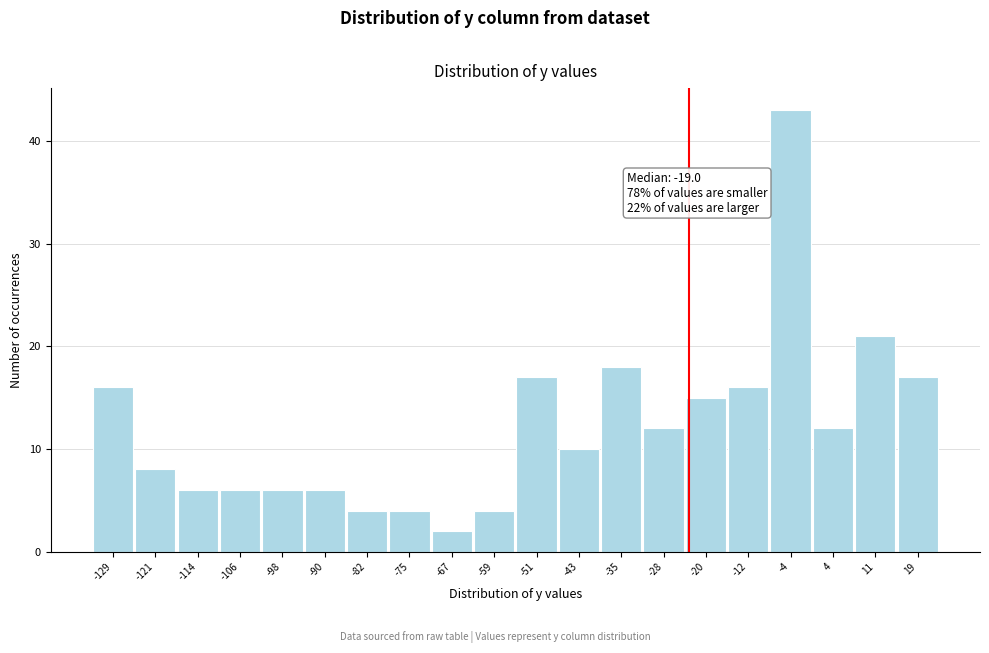

Reading left to right, transcribe all the data shown in this chart.

-129=16	-121=8	-114=6	-106=6	-98=6	-90=6	-82=4	-75=4	-67=2	-59=4	-51=17	-43=10	-35=18	-28=12	-20=15	-12=16	-4=43	4=12	11=21	19=17